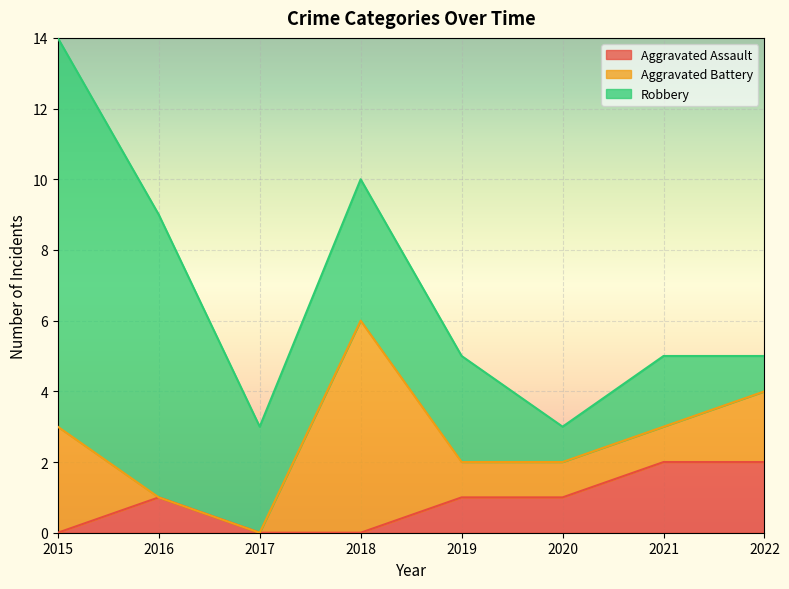

What are all the series names shown in the legend?

Aggravated Assault, Aggravated Battery, Robbery